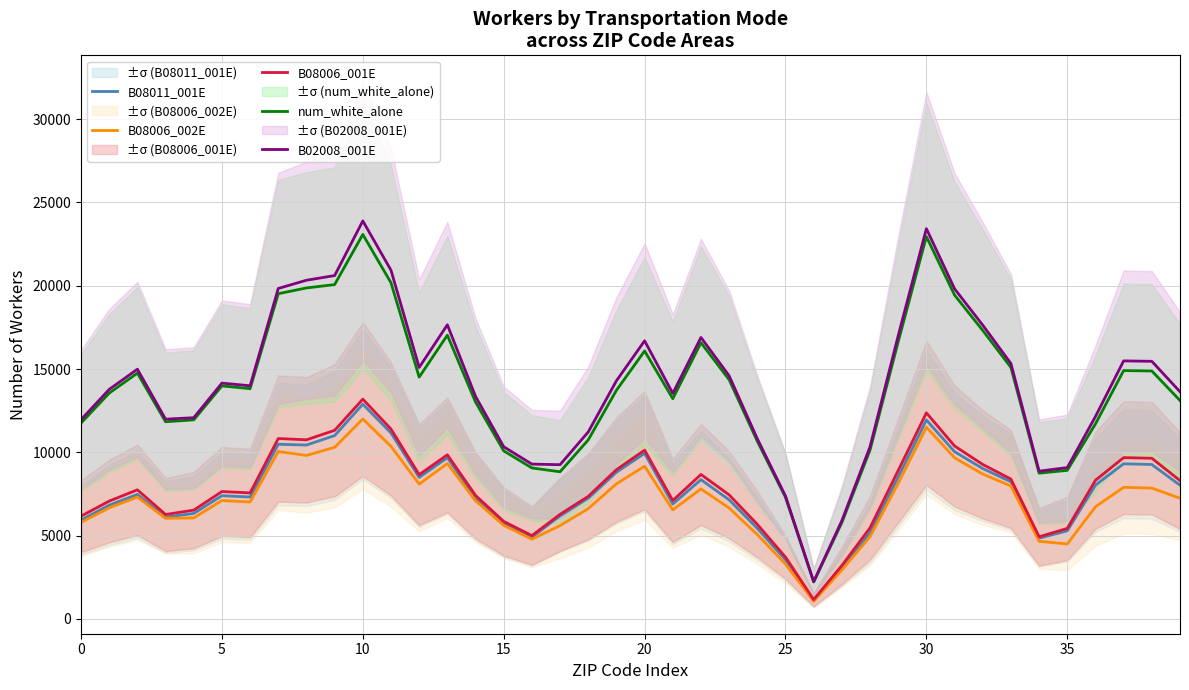

The value of B02008_001E at 25 is 7375.0. True or false?

True